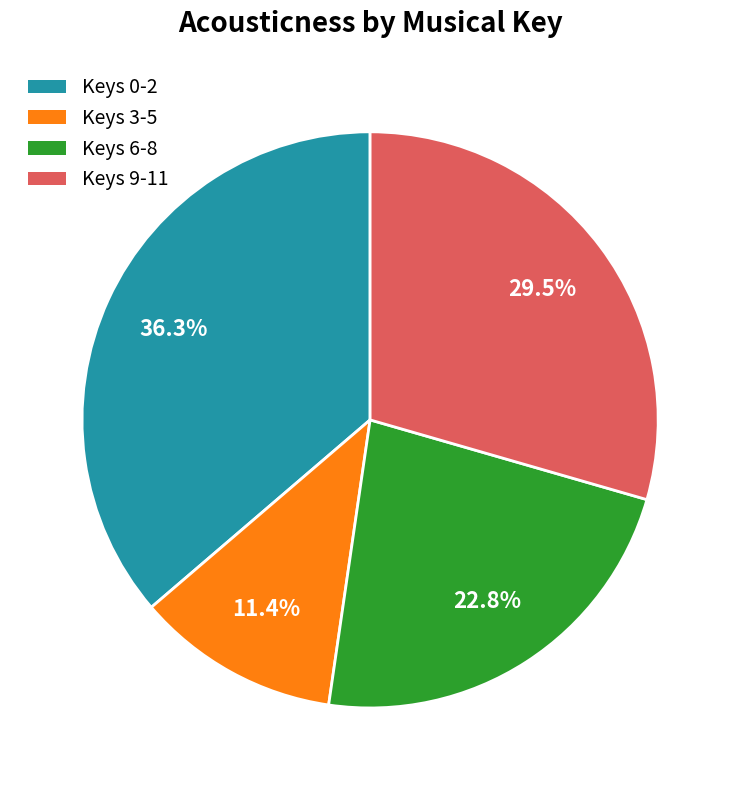

Rank the categories by value from lowest to highest.

Keys 3-5, Keys 6-8, Keys 9-11, Keys 0-2